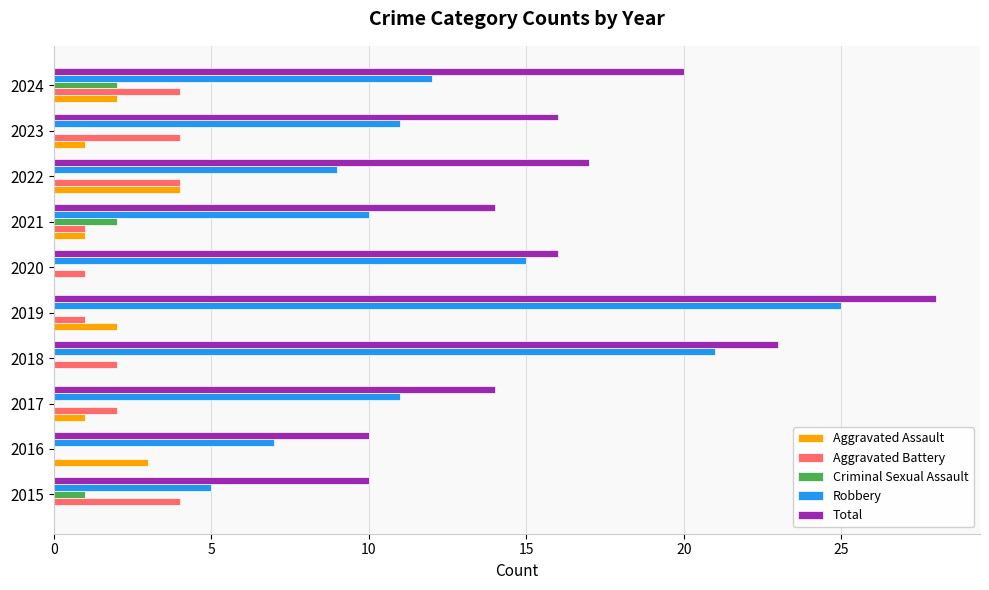

How many categories are shown in the chart?

10